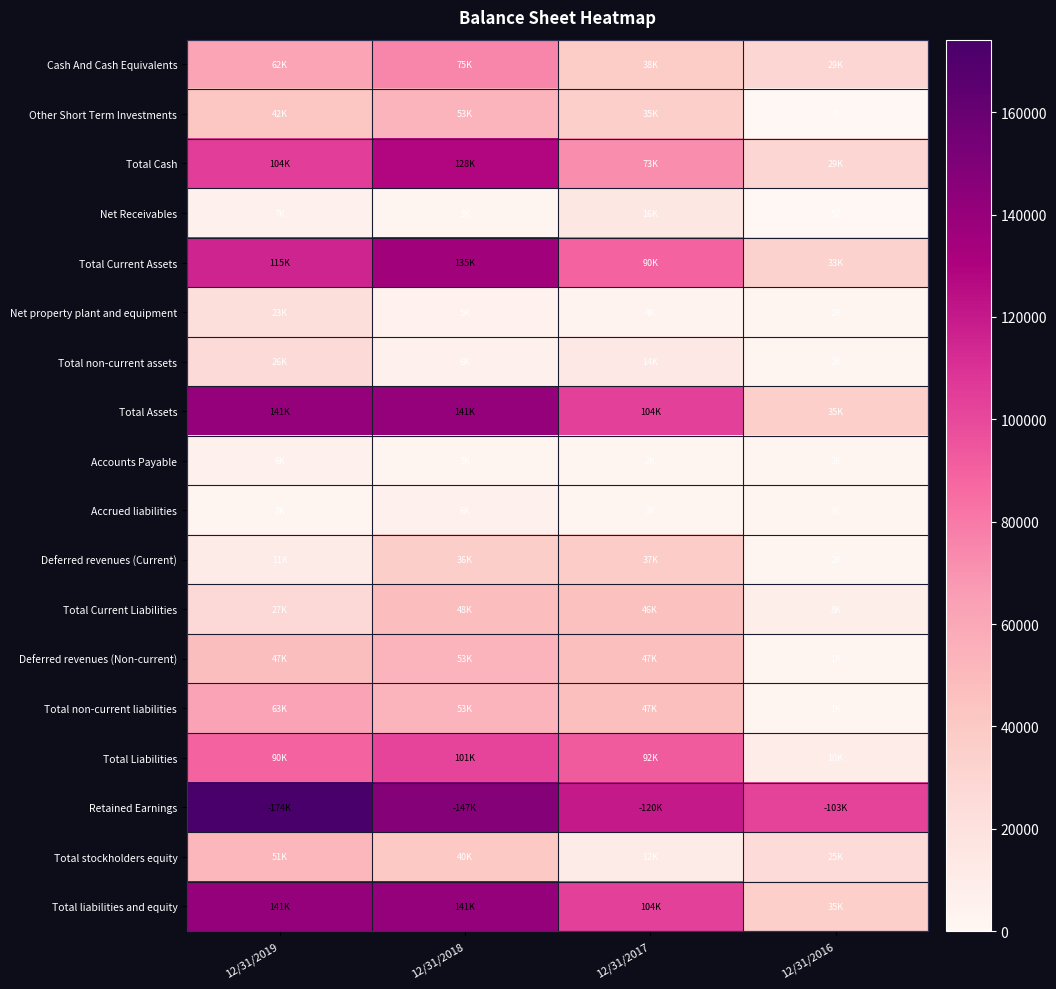

What is the total value across all series at 12/31/2017?

881692